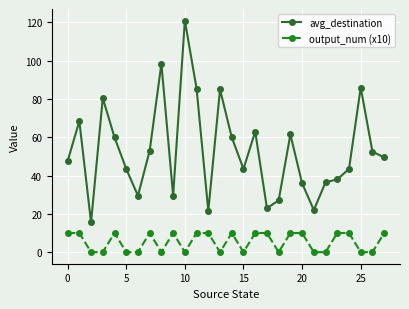

True or false: output_num (x10) has more than 0 points higher than both neighbors.

True